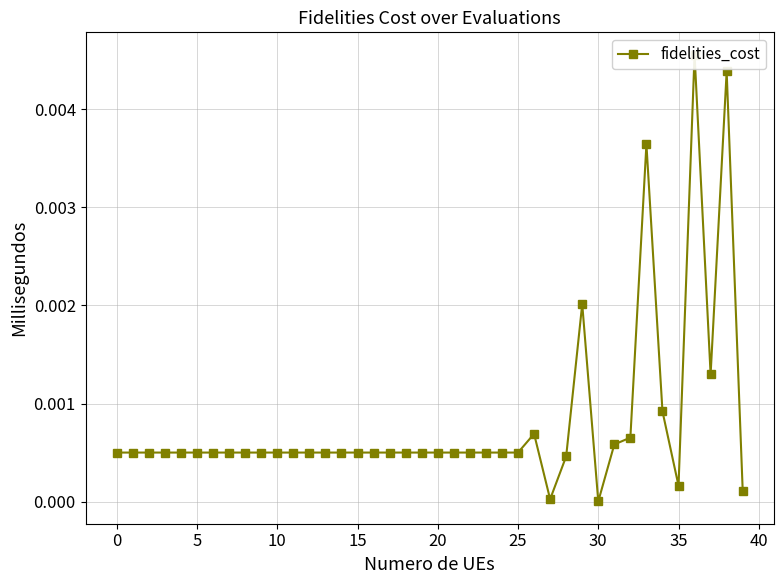

Which label corresponds to the smallest value in the chart?

30